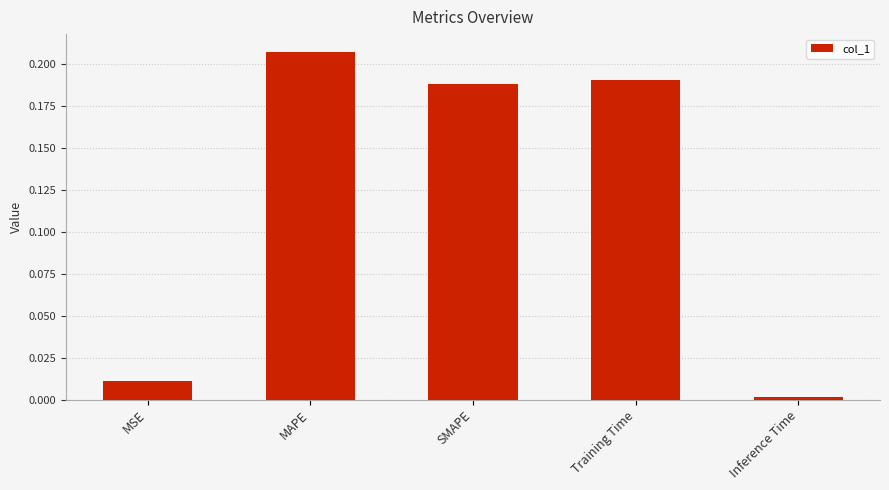

Which category has the lowest value across all series?

Inference Time